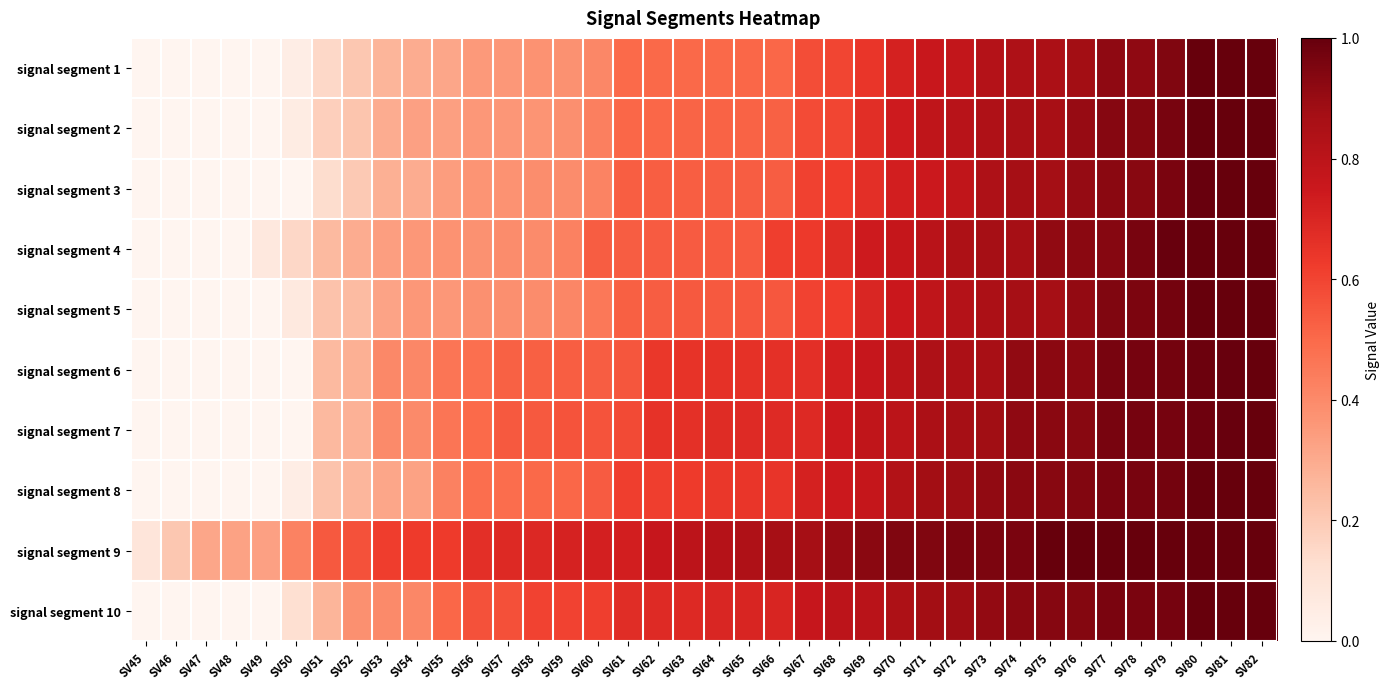

At SV65, list the series in order from largest to smallest.

signal segment 9, signal segment 10, signal segment 7, signal segment 6, signal segment 8, signal segment 5, signal segment 4, signal segment 3, signal segment 2, signal segment 1